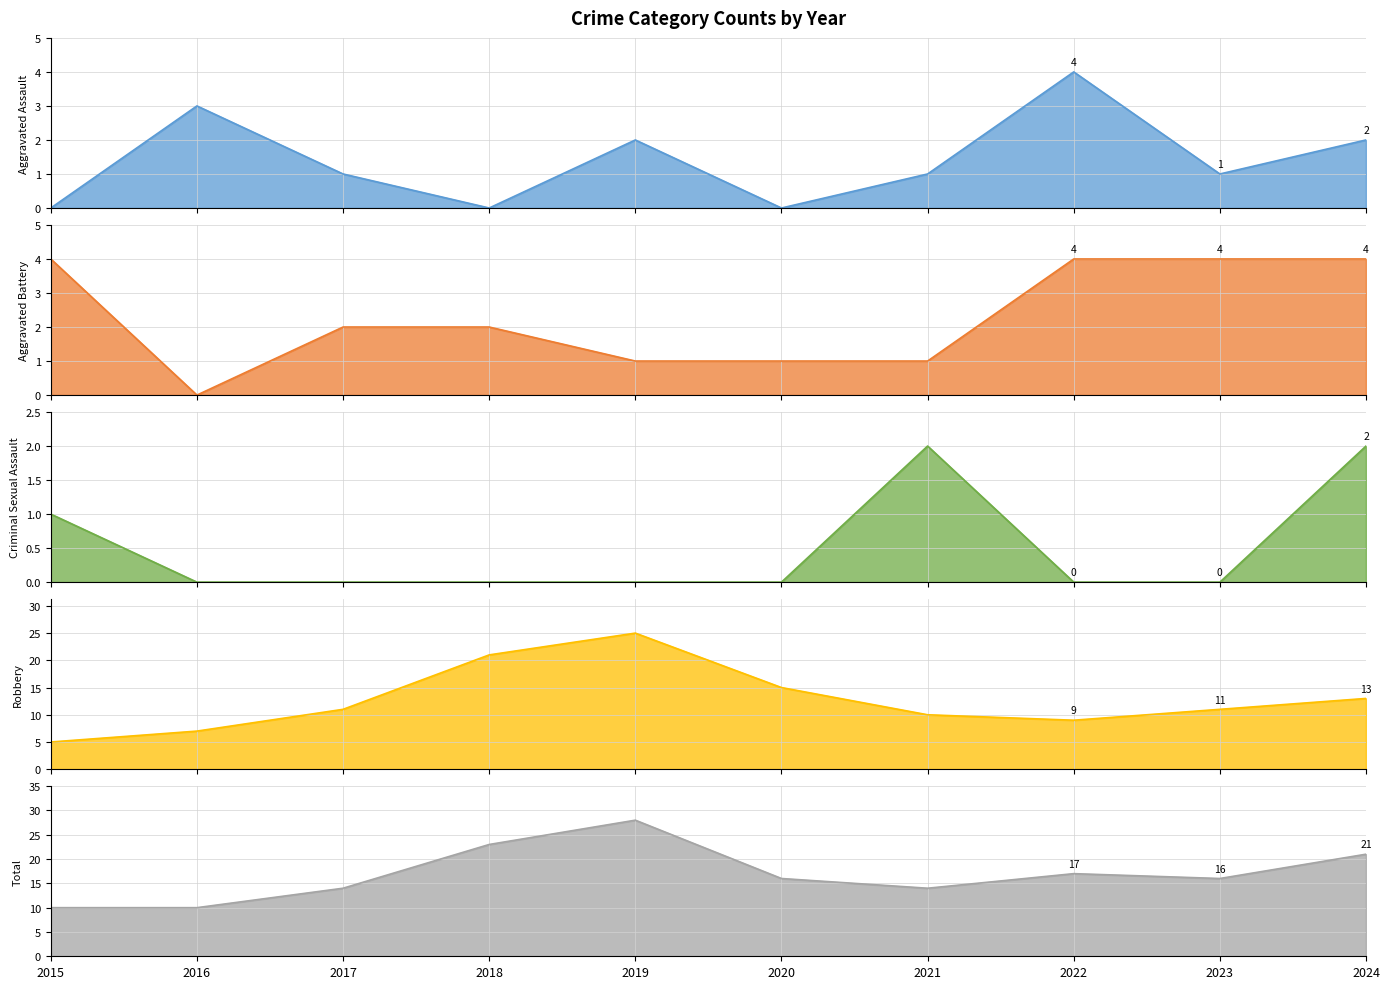

What is the difference between the highest and lowest values at 2015?

10